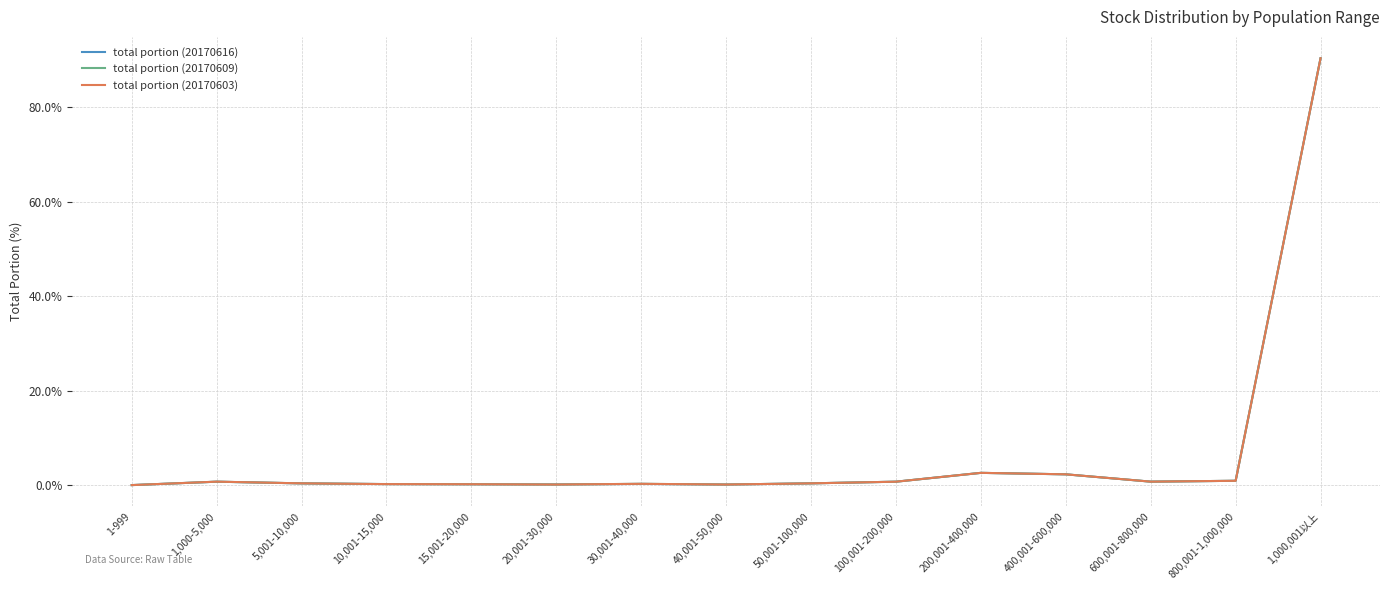

At which category does the chart reach its peak across all series?

1,000,001以上